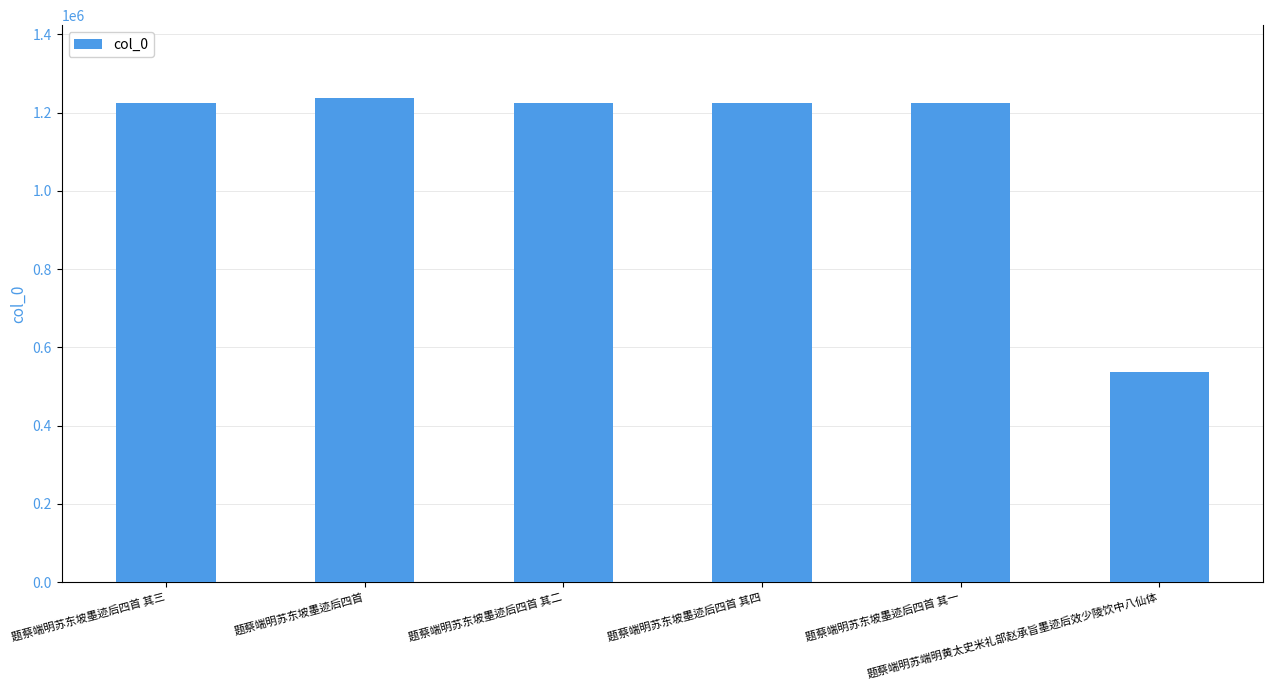

What is the label of the 4th bar from the right?

题蔡端明苏东坡墨迹后四首 其二